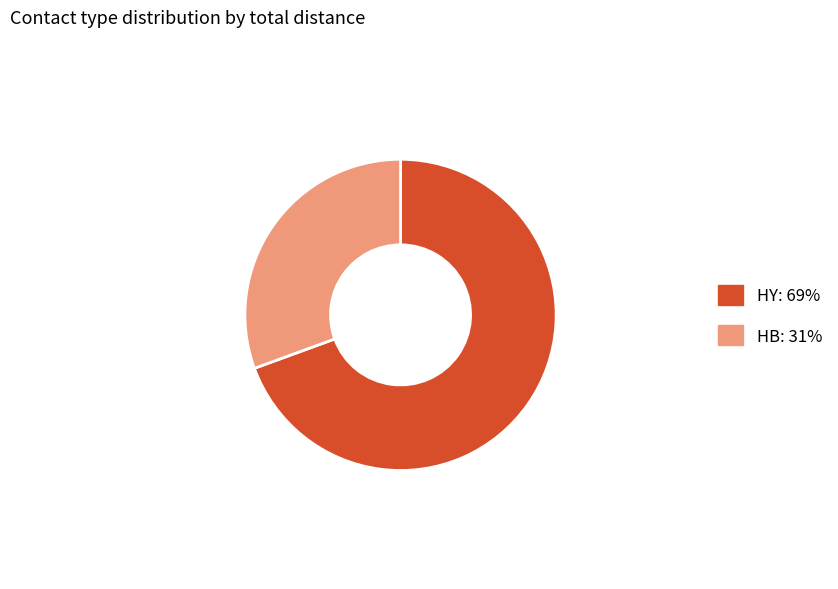

How many slices are in this pie chart?

2